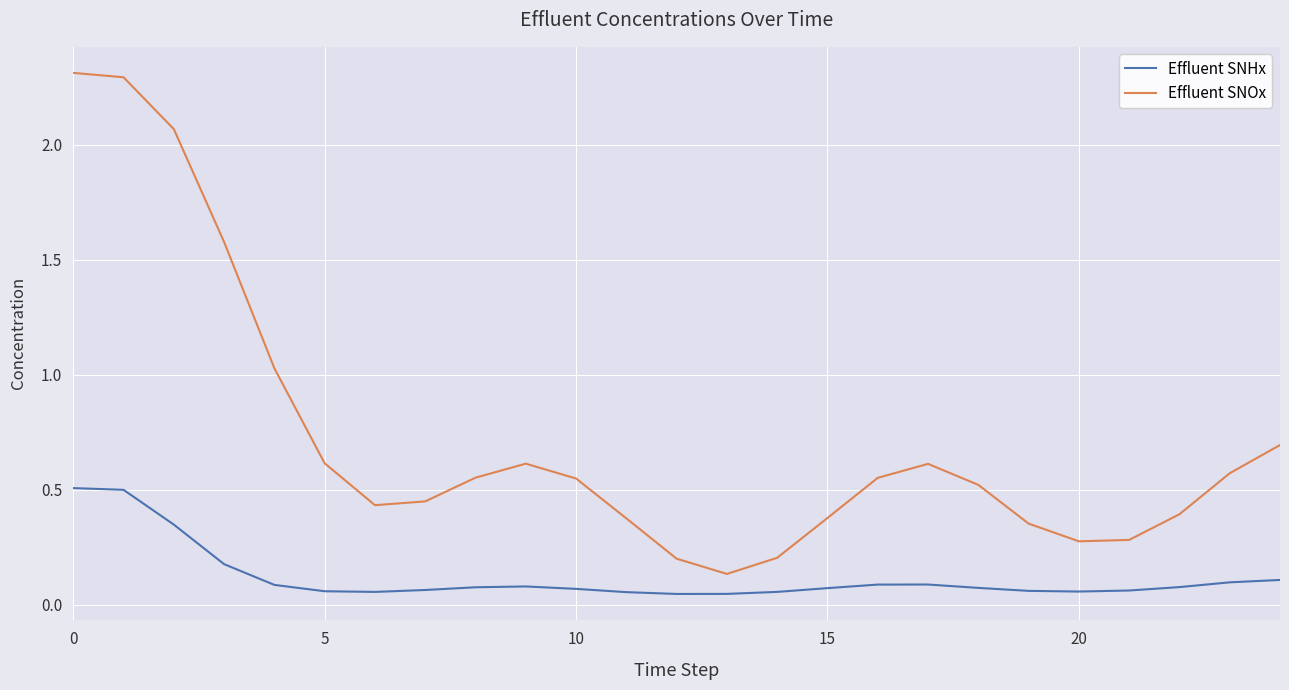

What is the sum of all Effluent SNOx values?

18.0